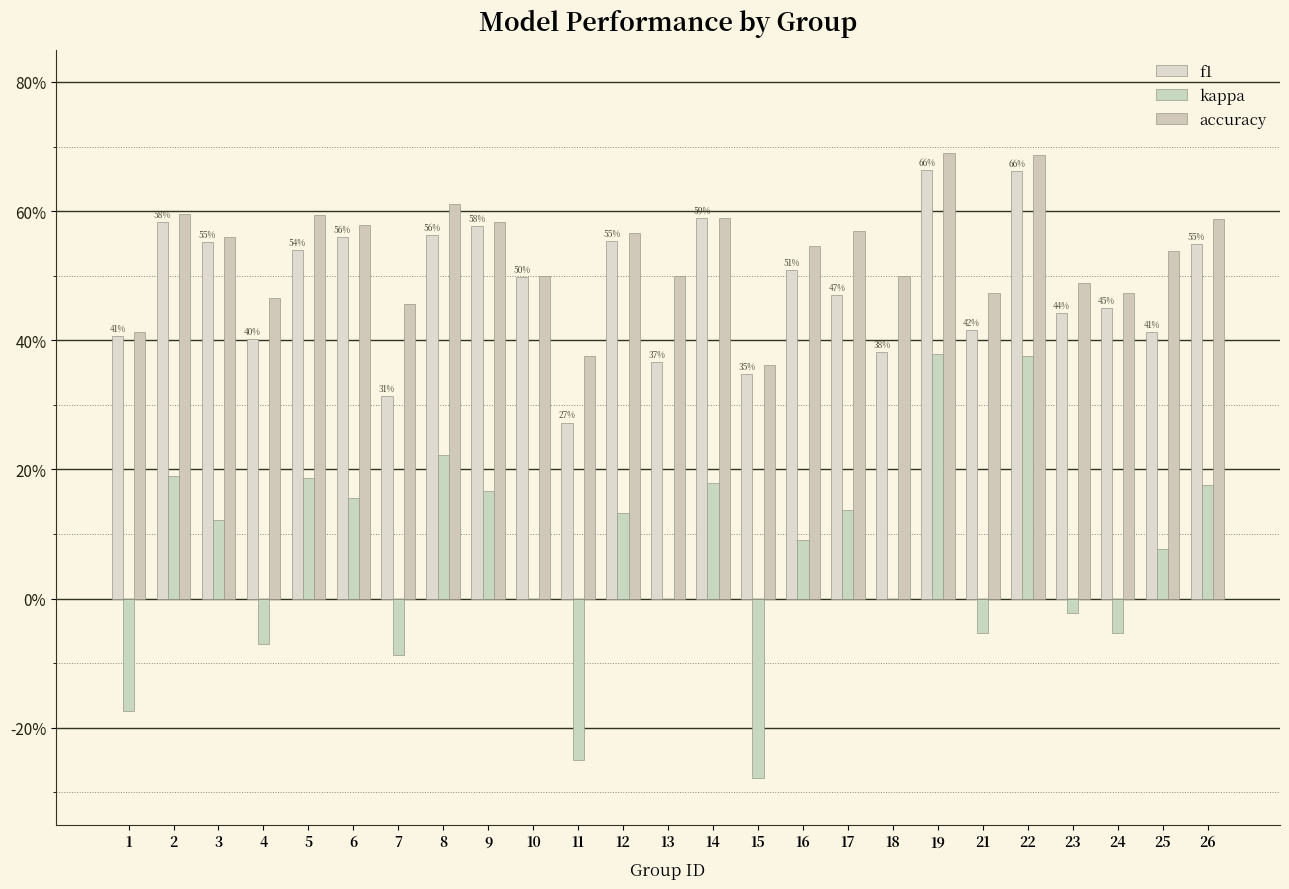

What is the difference between the highest and lowest values at 8?

0.4